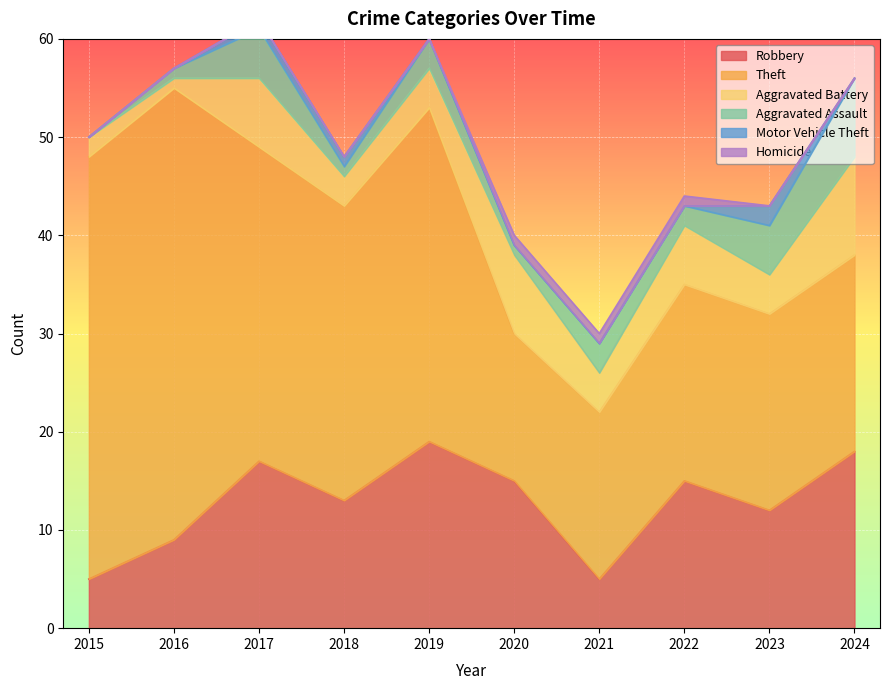

What is the value of the Theft point at the 5th from the left?

34